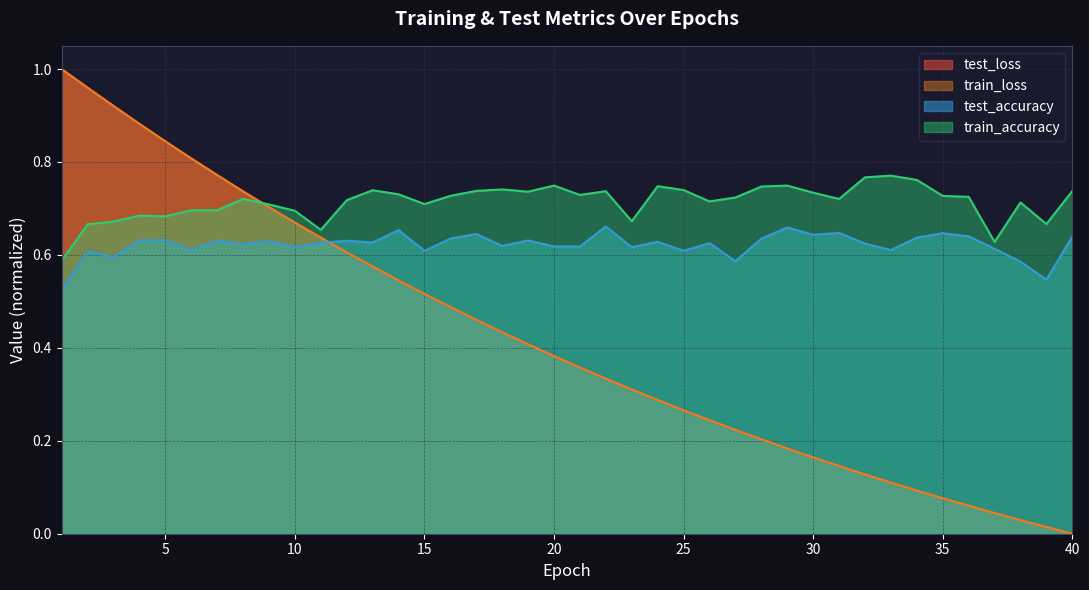

Which series has the largest total across all categories?

train_accuracy